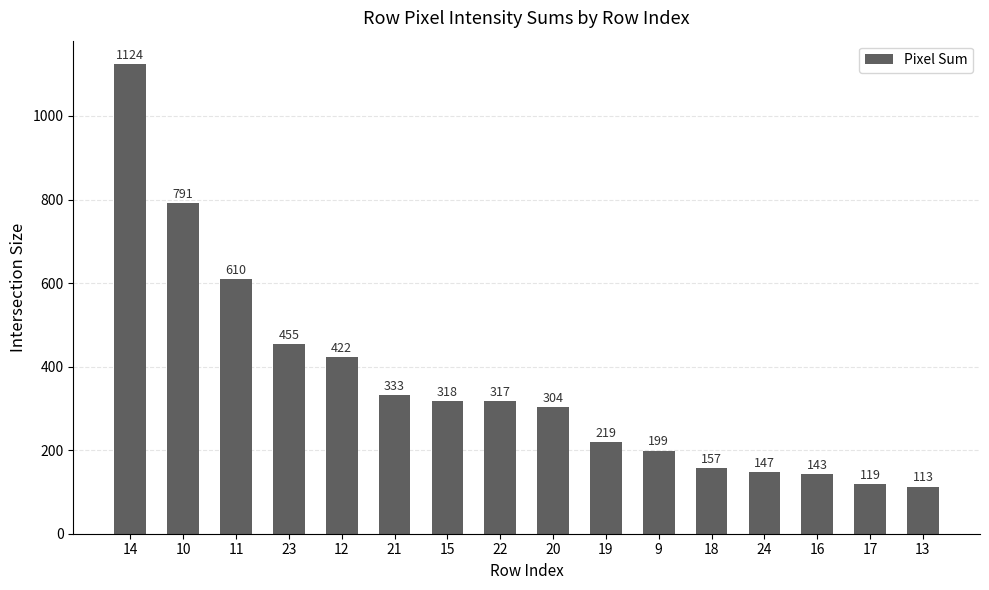

At which category does the chart reach its minimum across all series?

13